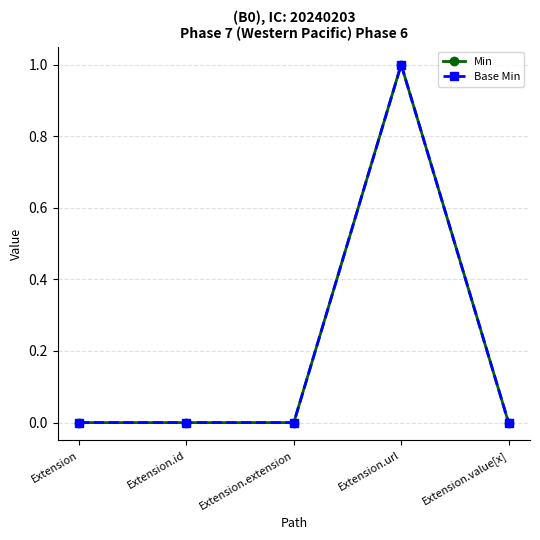

Does the chart have visible grid lines?

Yes